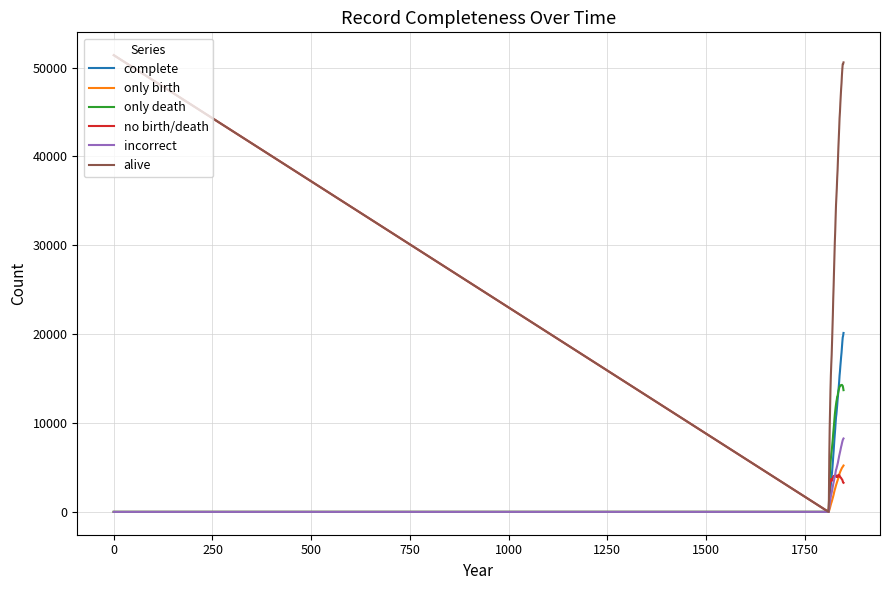

Which series has the largest total across all categories?

alive